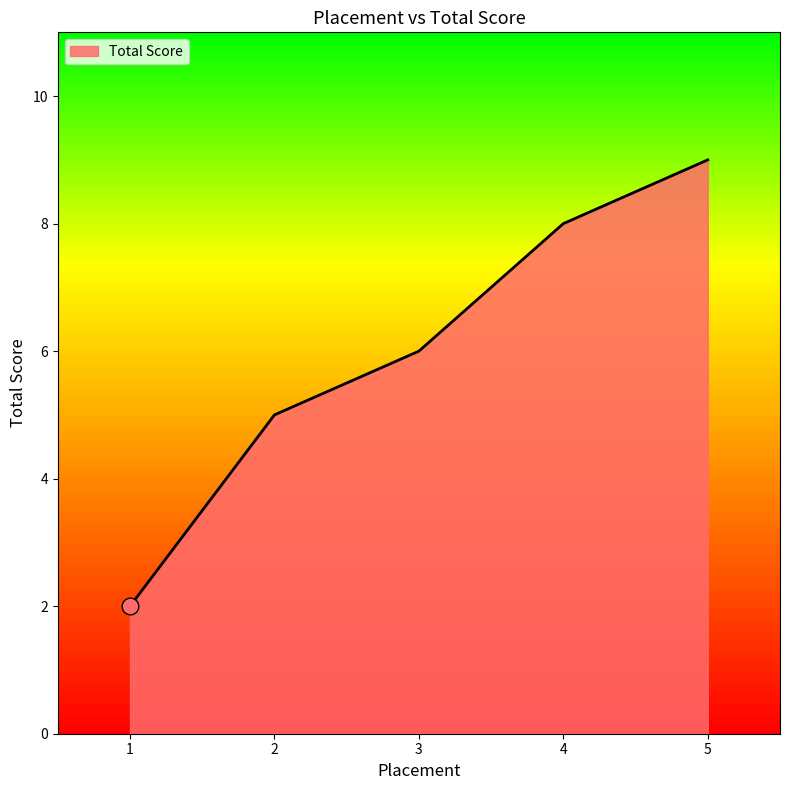

What is the approximate value at 4?

8